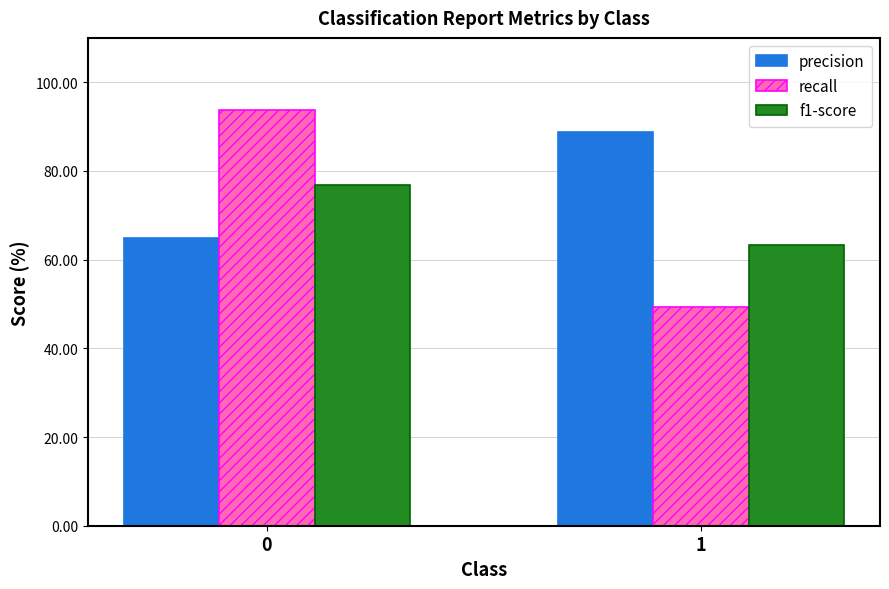

What is the maximum value for recall?

93.8